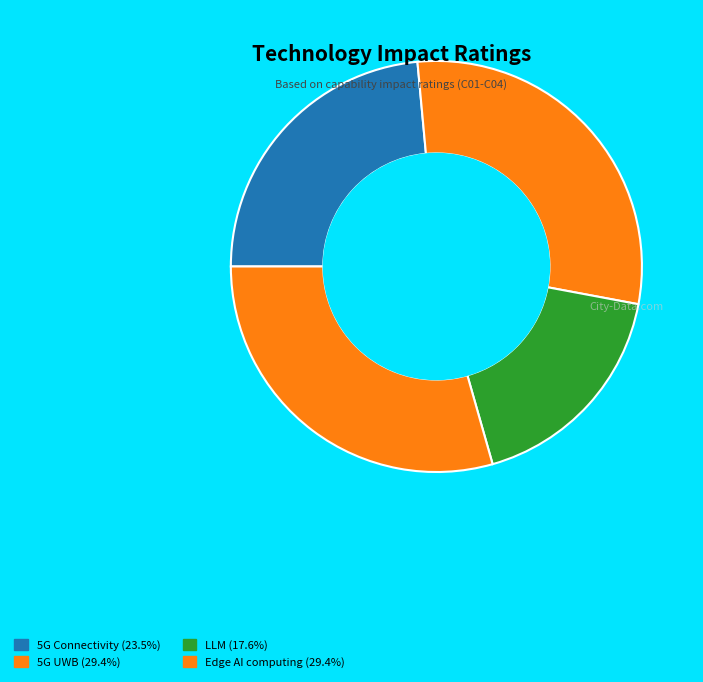

How many segments does this pie chart have?

4